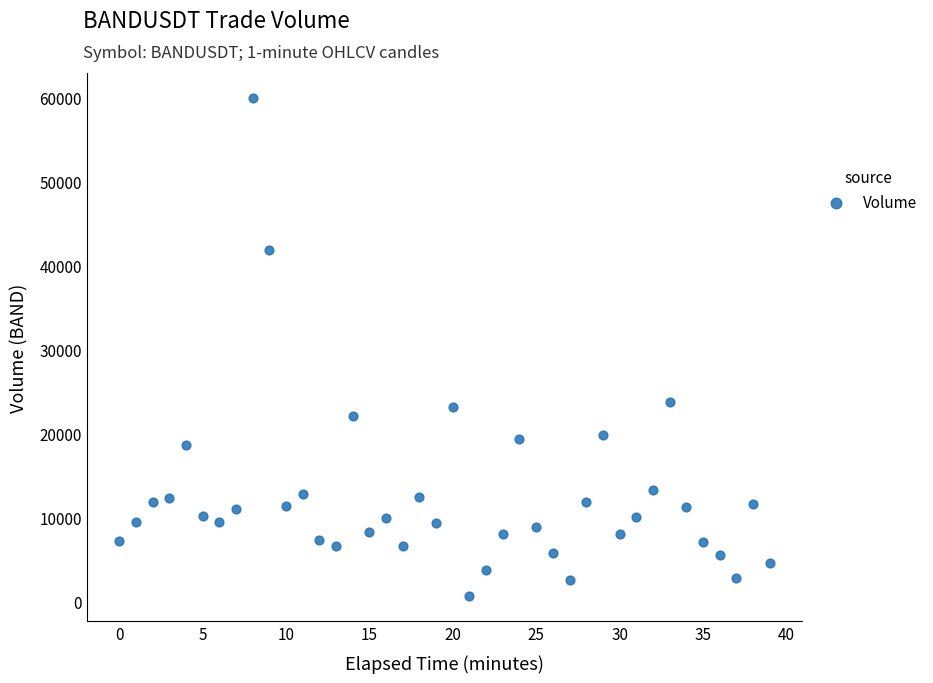

What is the range of Y values (max minus min)?

59268.6